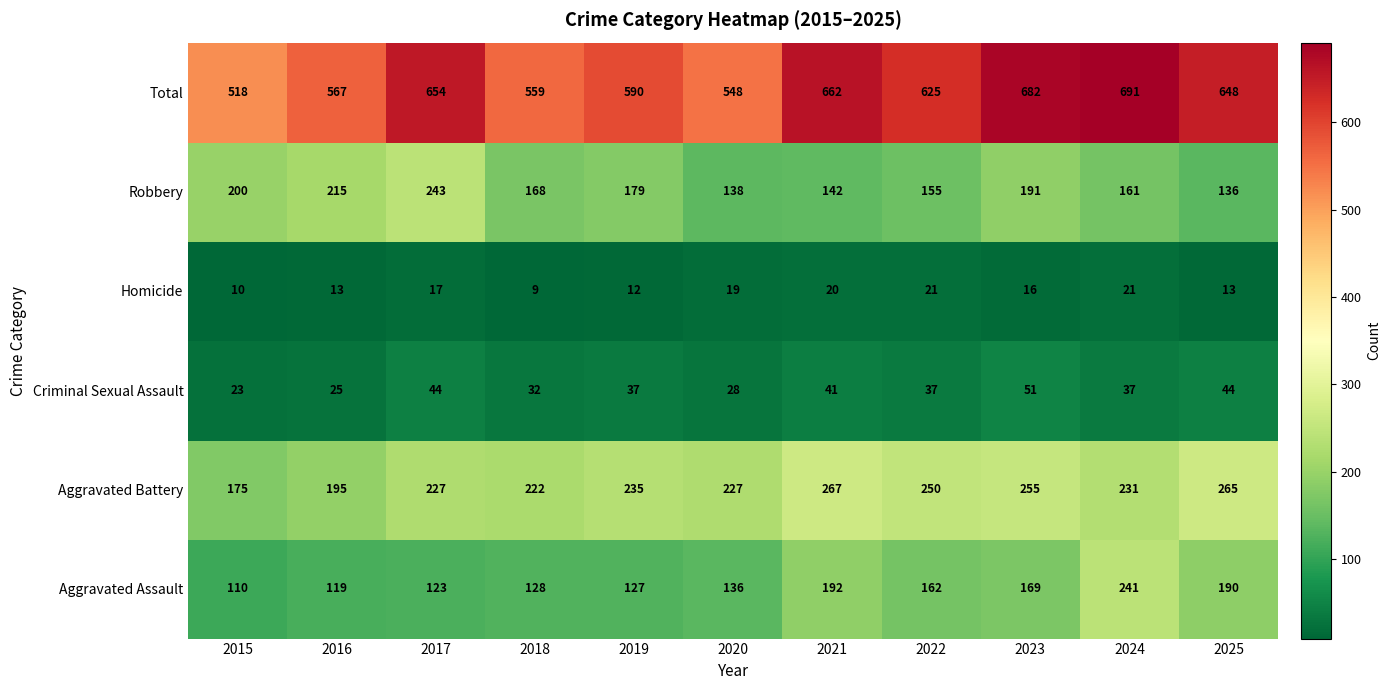

Read the Aggravated Battery value at 2022, to the nearest 10.

250